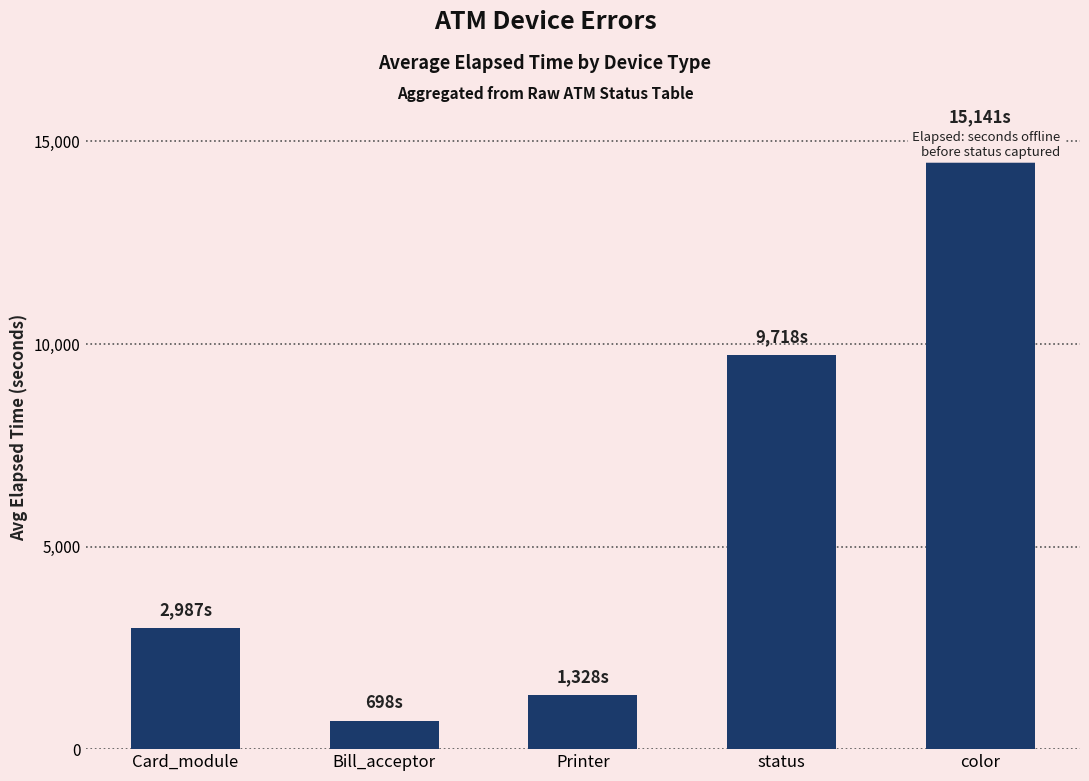

Which category has the highest value across all series?

color